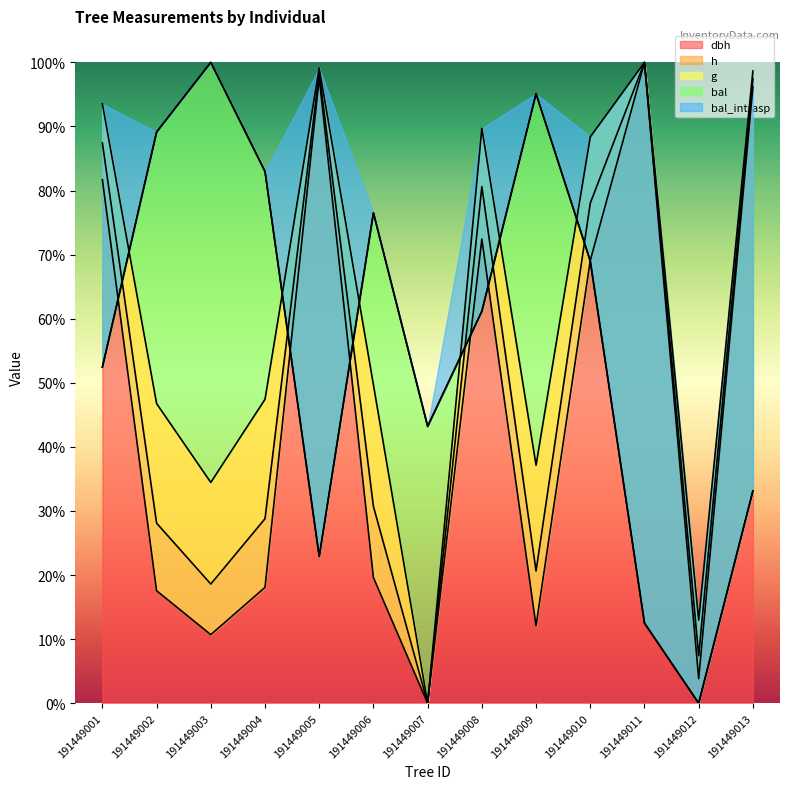

How many intersections are there between g and dbh?

2